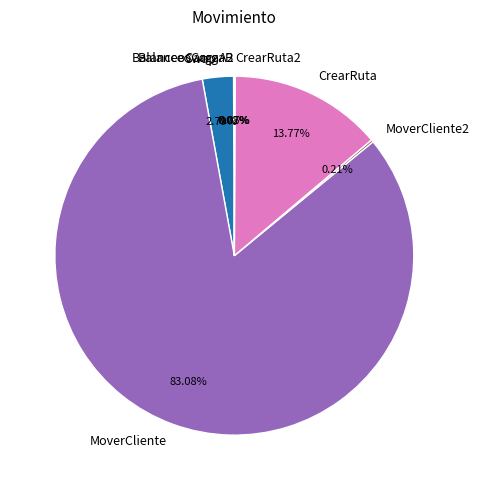

Between Swap and CrearRuta, which is larger?

CrearRuta